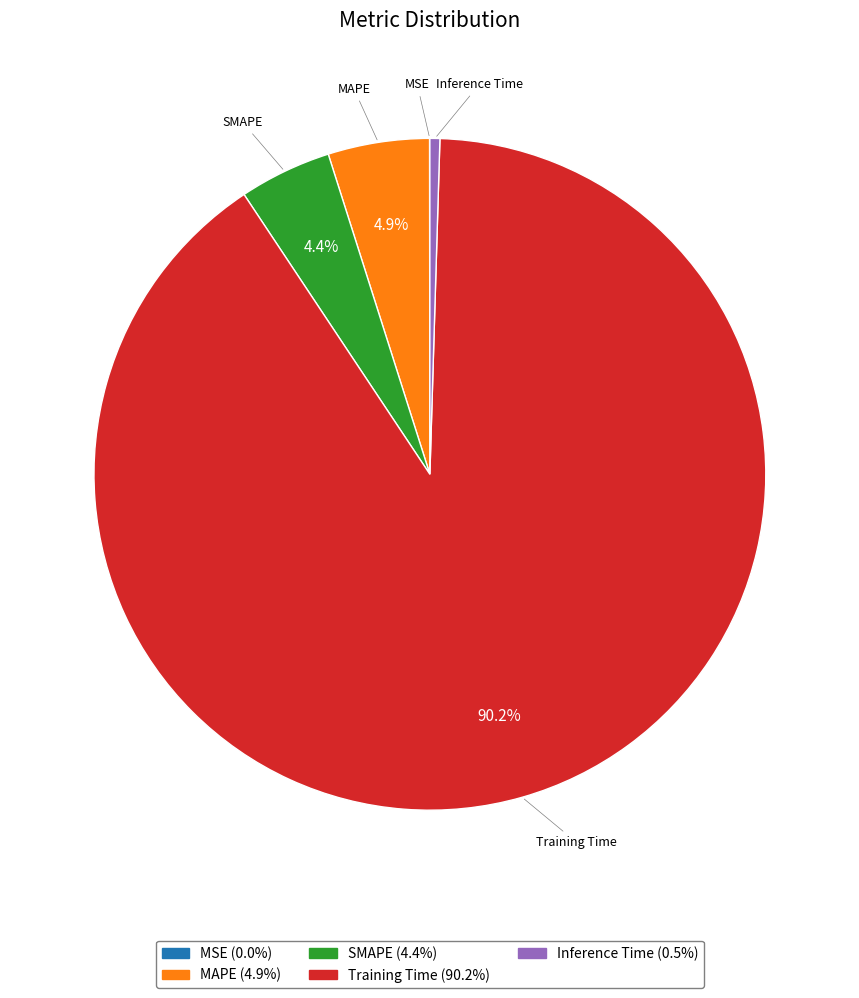

Is there a majority slice in this chart?

Yes